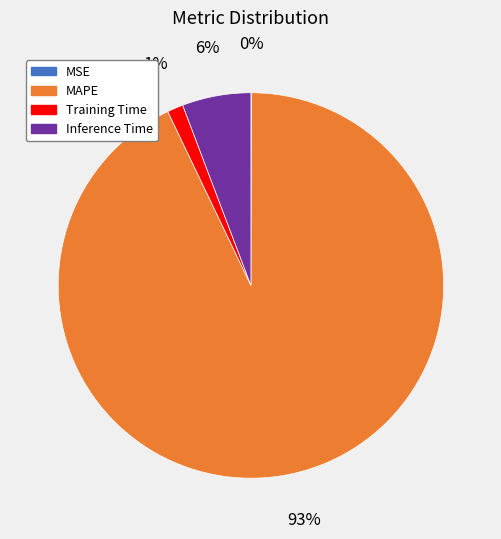

Is there a majority slice in this chart?

Yes